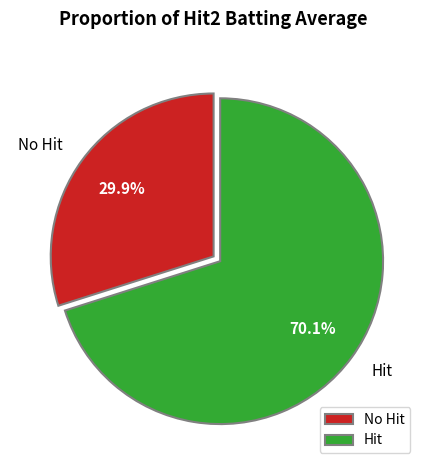

How many segments does this pie chart have?

2